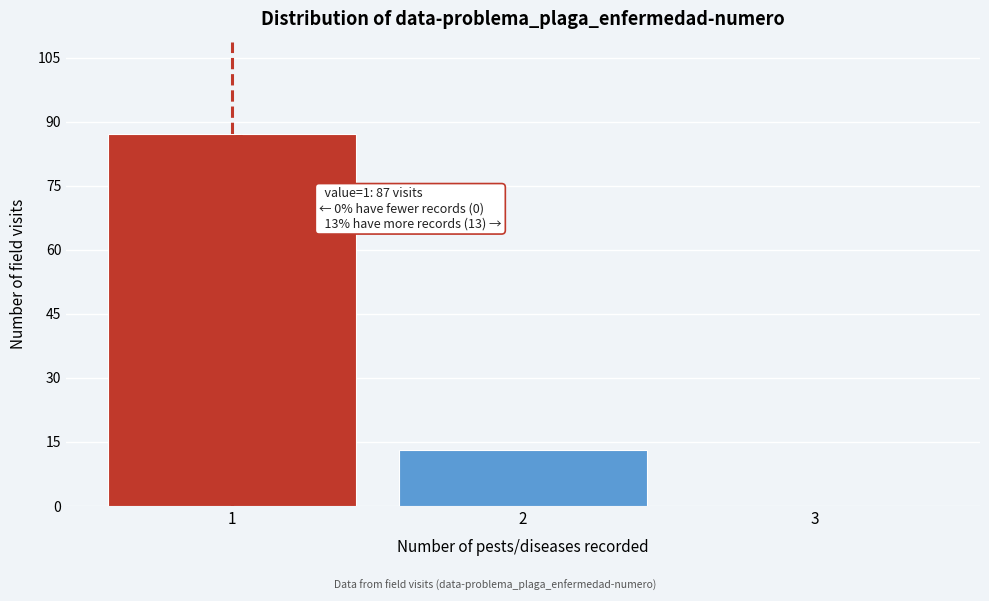

Over which range of the x-axis is the bar tallest?

0.5 to 1.5